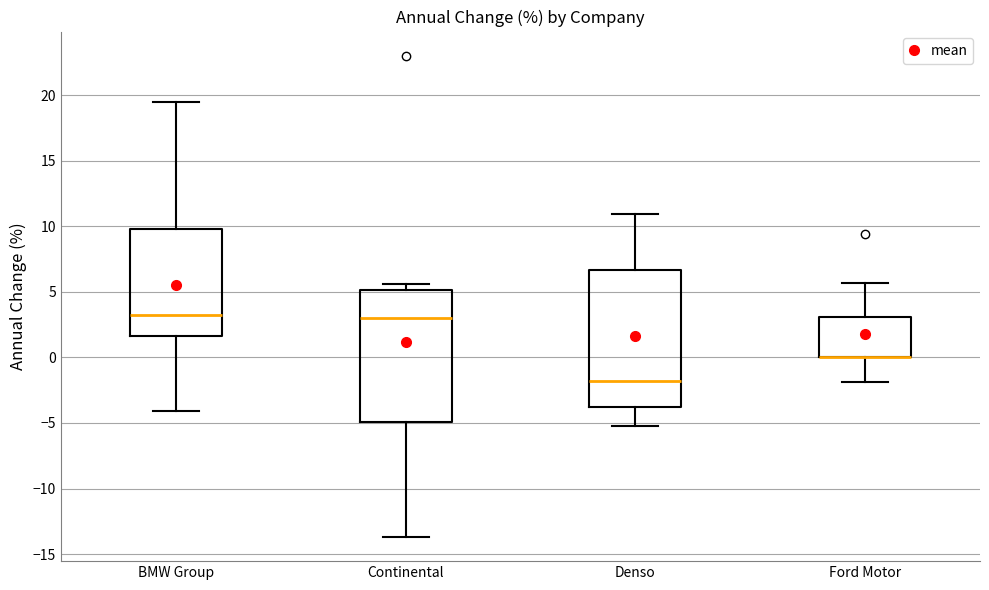

Reading left to right, transcribe this box plot: for each box, give where its median line is, the range the box spans, and where its two whiskers end, as read against the y-axis. The values are not printed on the chart, so give them approximately, as read against the axis.

BMW Group: median 3.0, box 1.5 to 10.0, whiskers -4.0 to 19.5
Continental: median 3.0, box -5.0 to 5.0, whiskers -13.5 to 5.5
Denso: median -2.0, box -4.0 to 6.5, whiskers -5.0 to 11.0
Ford Motor: median 0.0 (drawn on the box's lower edge), box 0.0 to 3.0, whiskers -2.0 to 5.5